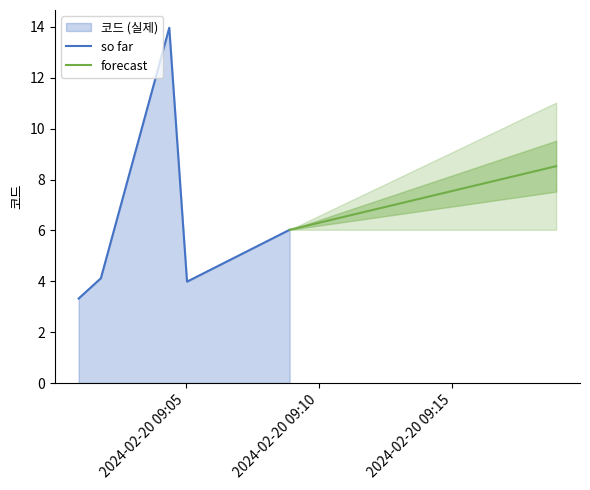

List the labels in order of value, smallest first.

2024-02-20 09:00:59, 2024-02-20 09:05:03, 2024-02-20 09:01:49, 2024-02-20 09:08:54, 2024-02-20 09:04:23